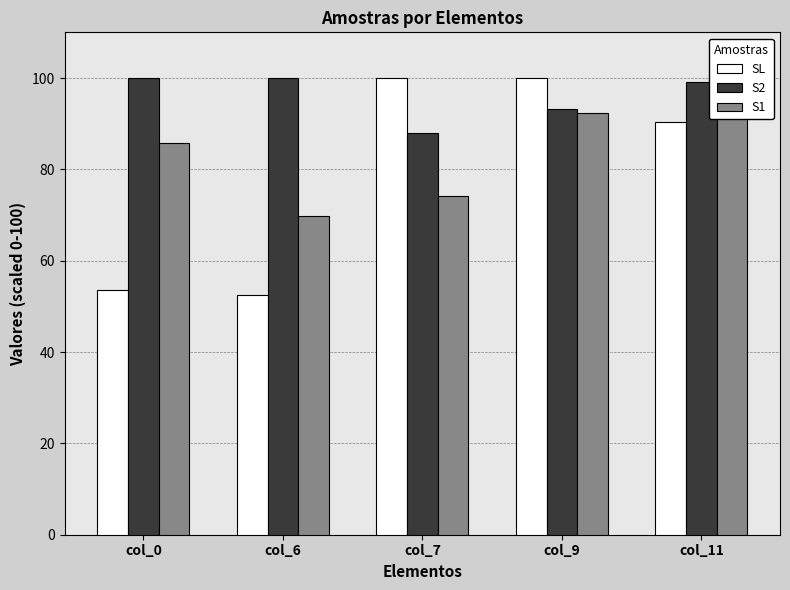

What is the total value across all series at col_9?

285.7